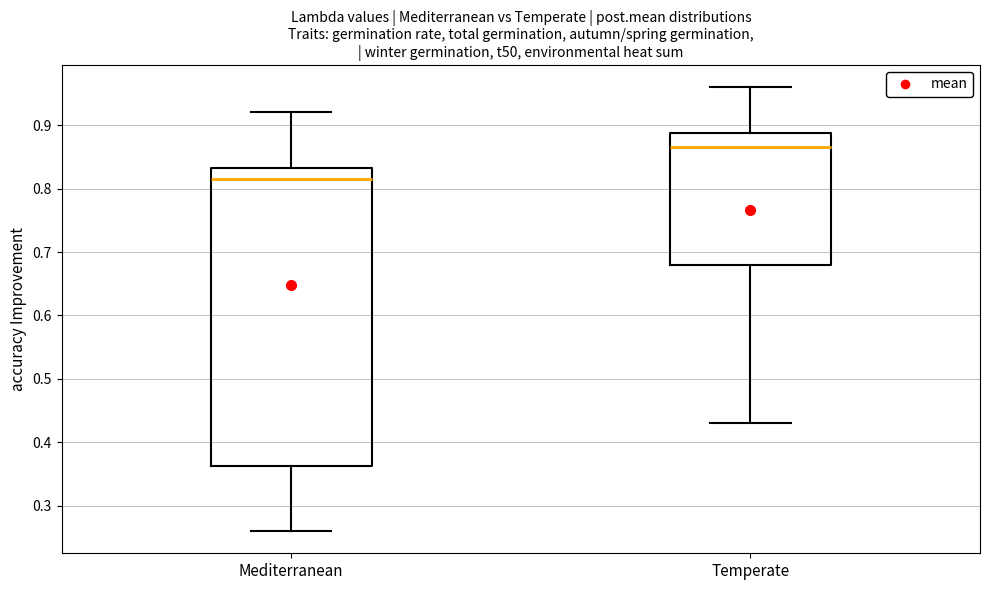

Where does the lower whisker of the box for Temperate end on the y-axis? The values are not printed on the chart, so give them approximately, as read against the axis.

0.43